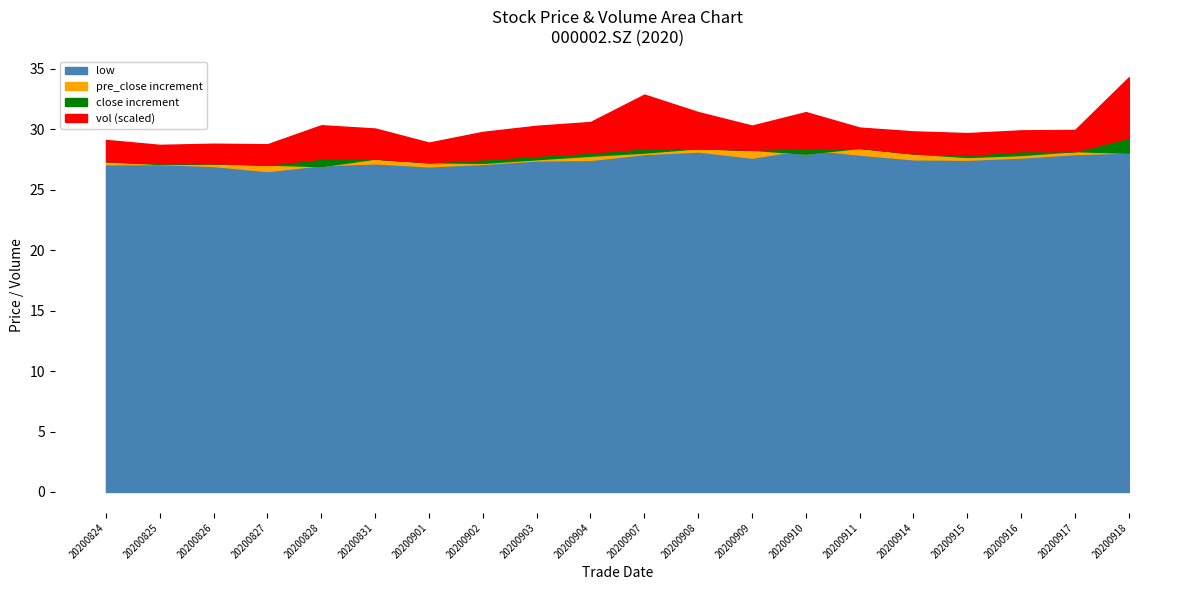

In pre_close, how many points are higher than both neighbors (excluding endpoints)?

5